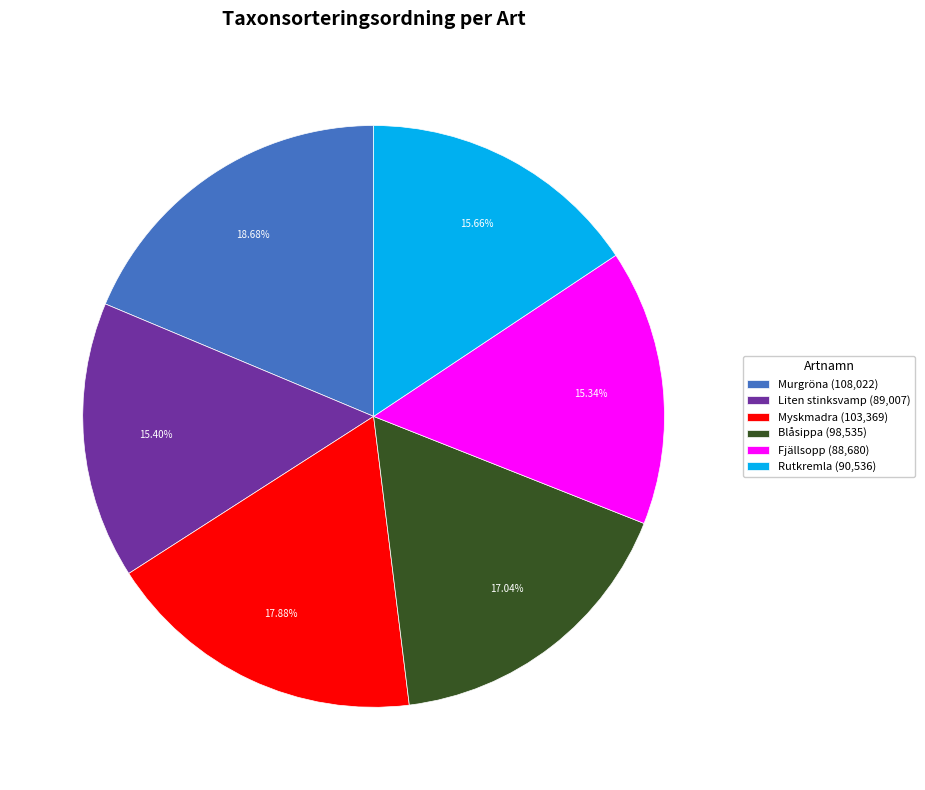

Is Liten stinksvamp the majority of the pie?

No